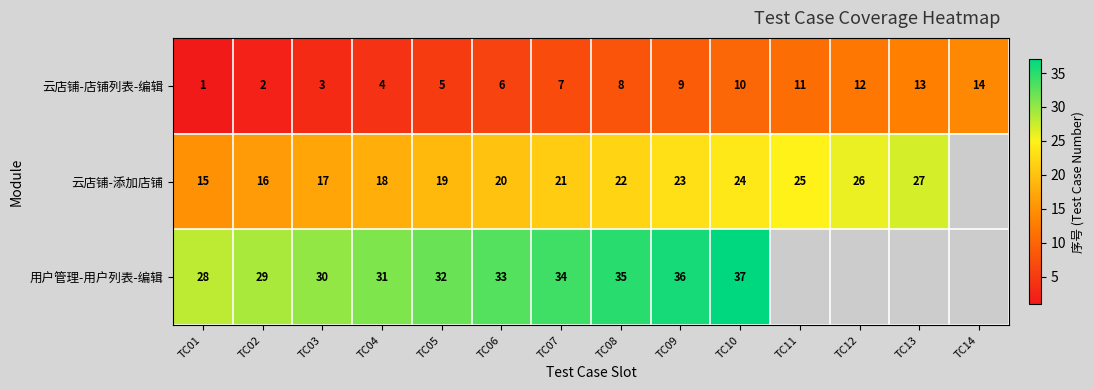

The value of 云店铺-店铺列表-编辑 at TC10 is 4.4. True or false?

False